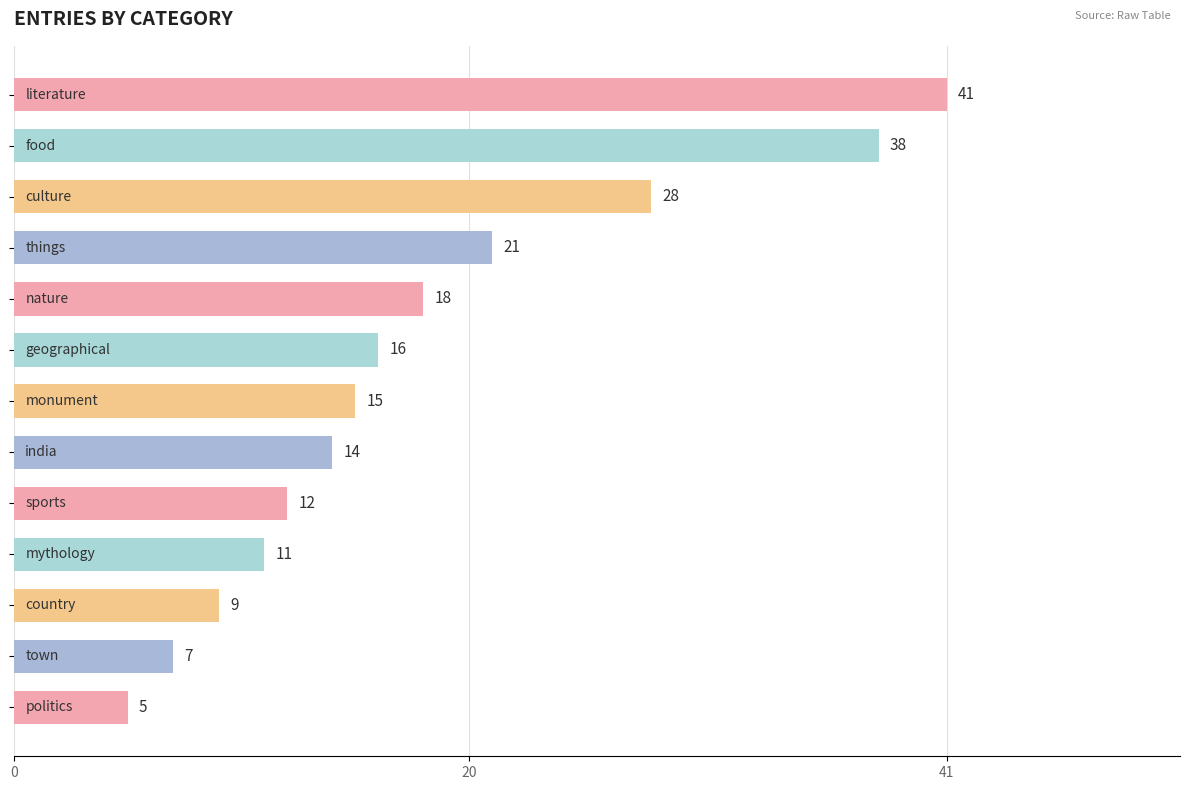

What is the sum of all values?

235